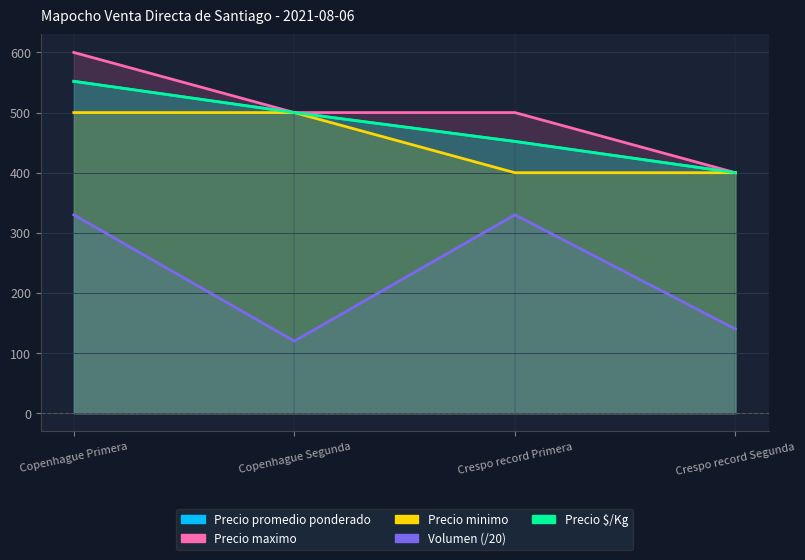

Rank the categories by Precio $/Kg value from lowest to highest.

Crespo record Segunda, Crespo record Primera, Copenhague Segunda, Copenhague Primera